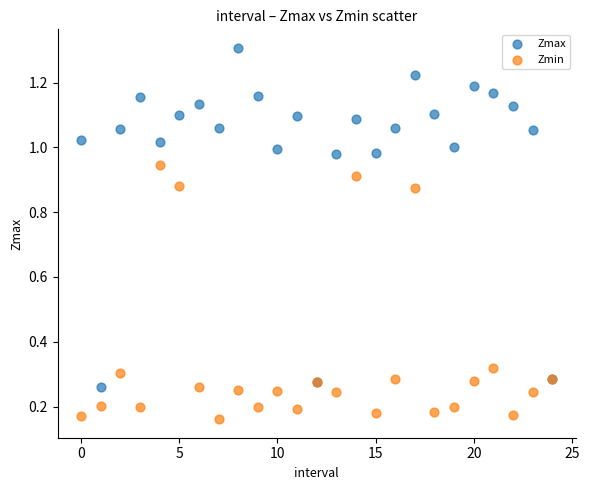

Which series has the widest spread of Y values?

Zmax